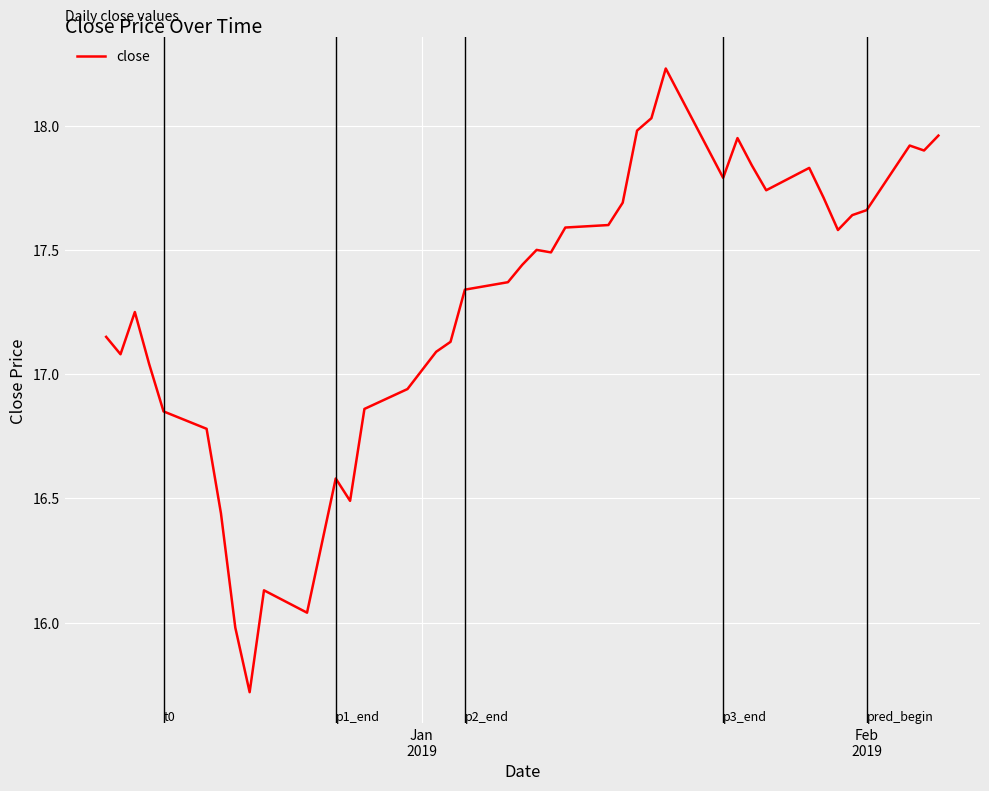

What is the minimum value shown in the chart?

15.7